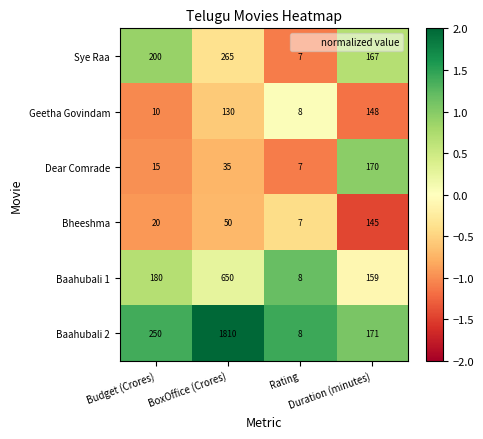

How many Sye Raa values are between 167 and 265?

3